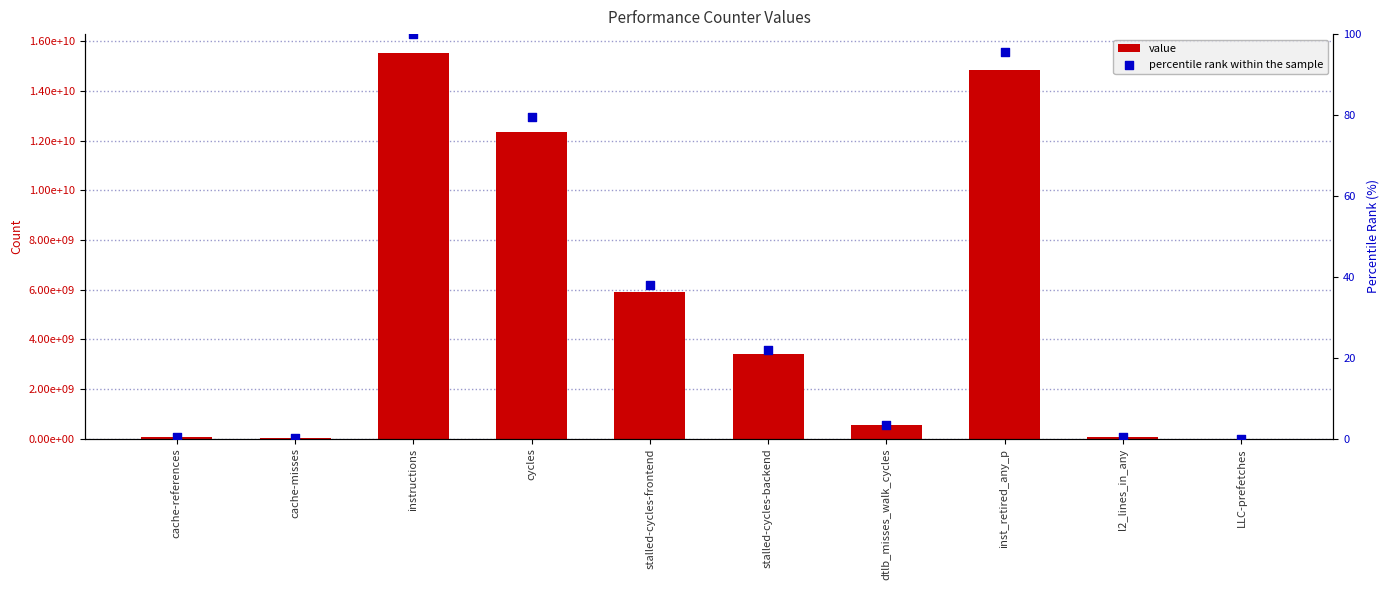

At which category is the sum across all series the highest?

instructions